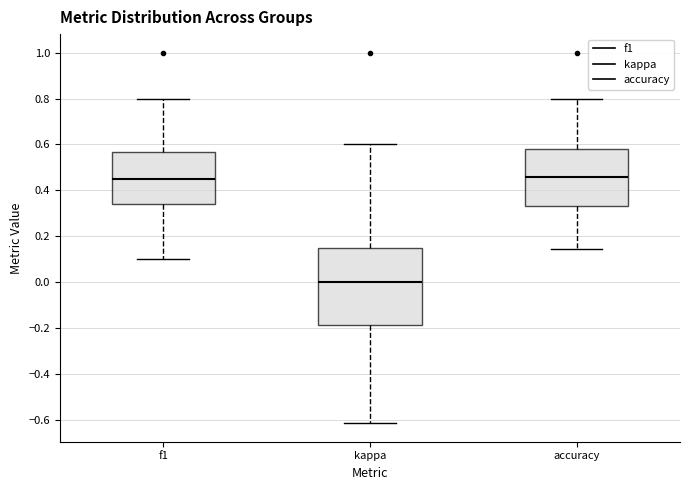

Comparing the boxes themselves (not the whiskers), which one is the tallest?

kappa